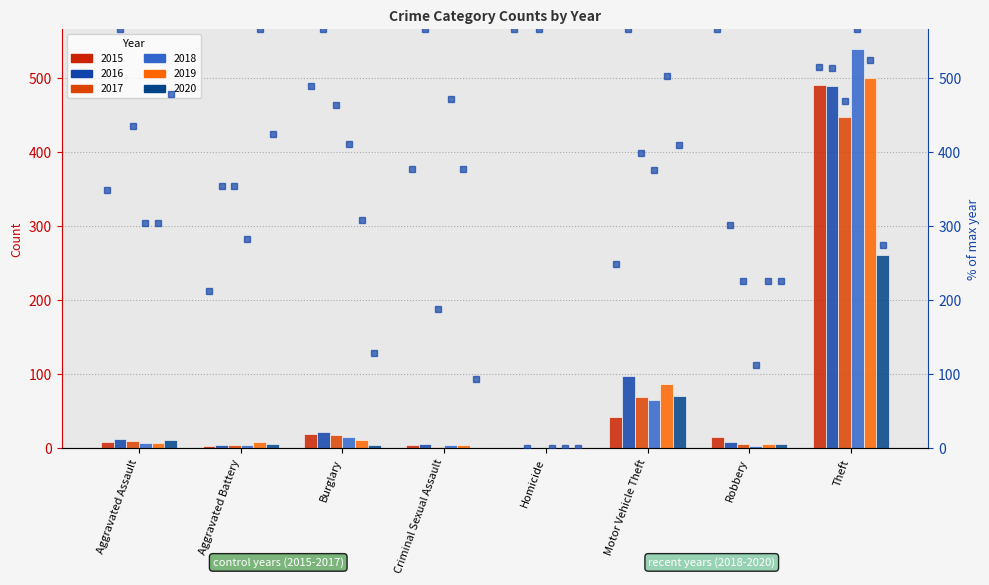

Reading left to right, what are all the values shown in this chart?

2015: Aggravated Assault=8	Aggravated Battery=3	Burglary=19	Criminal Sexual Assault=4	Homicide=1	Motor Vehicle Theft=43	Robbery=15	Theft=491
2016: Aggravated Assault=13	Aggravated Battery=5	Burglary=22	Criminal Sexual Assault=6	Homicide=0	Motor Vehicle Theft=98	Robbery=8	Theft=489
2017: Aggravated Assault=10	Aggravated Battery=5	Burglary=18	Criminal Sexual Assault=2	Homicide=1	Motor Vehicle Theft=69	Robbery=6	Theft=447
2018: Aggravated Assault=7	Aggravated Battery=4	Burglary=16	Criminal Sexual Assault=5	Homicide=0	Motor Vehicle Theft=65	Robbery=3	Theft=539
2019: Aggravated Assault=7	Aggravated Battery=8	Burglary=12	Criminal Sexual Assault=4	Homicide=0	Motor Vehicle Theft=87	Robbery=6	Theft=500
2020: Aggravated Assault=11	Aggravated Battery=6	Burglary=5	Criminal Sexual Assault=1	Homicide=0	Motor Vehicle Theft=71	Robbery=6	Theft=261